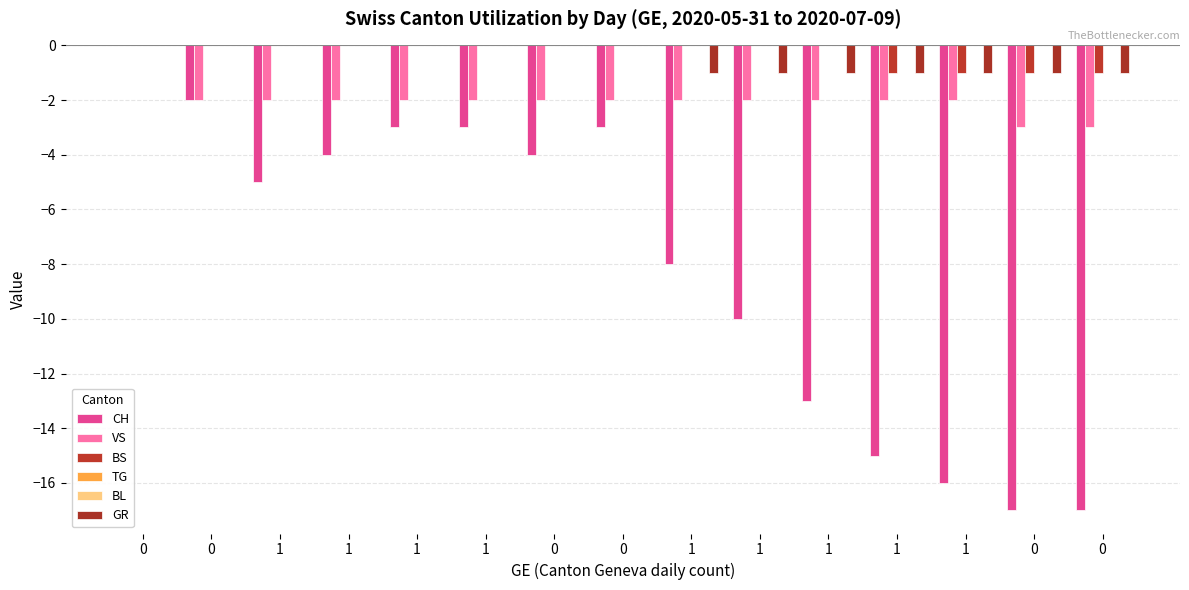

The BS series shows 0 at 0. True or false?

False